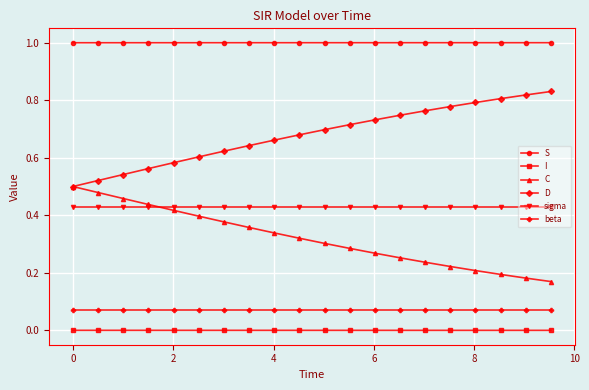

What is the maximum value for S?

1.0